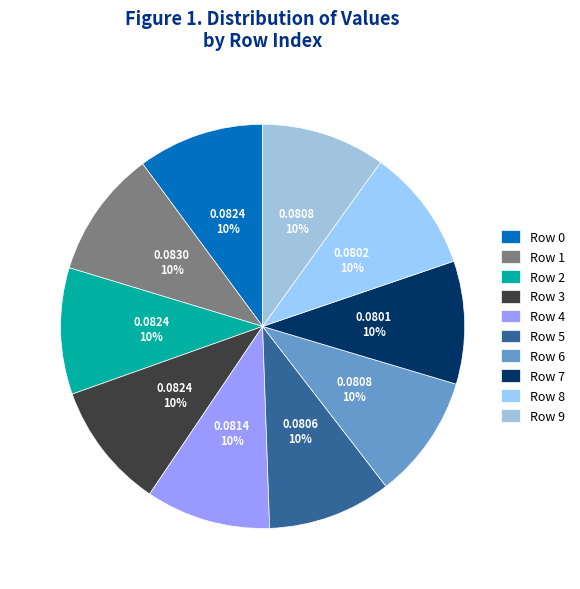

How many slices are in this pie chart?

10